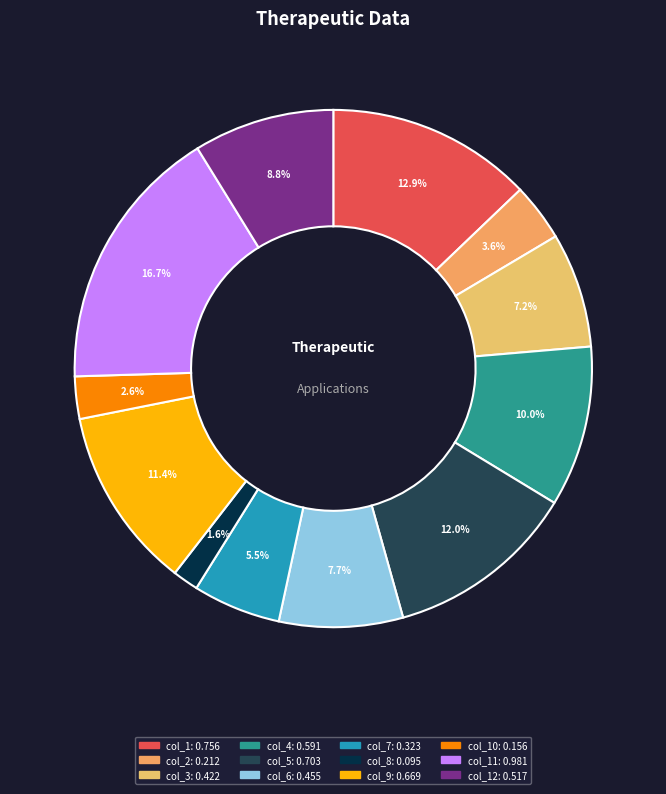

Which slice is the largest?

col_11